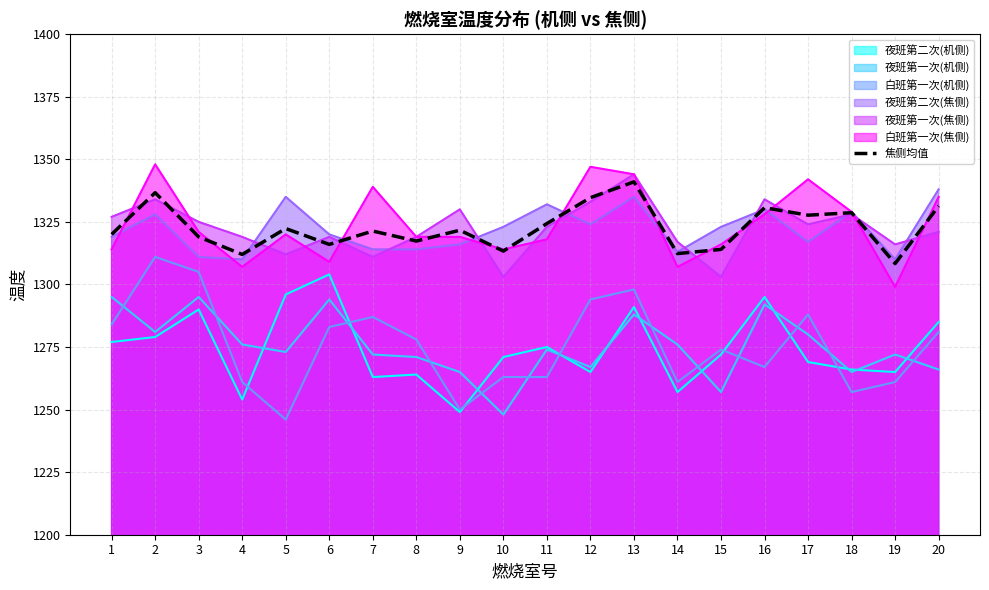

The value at 3 is 1319.0. True or false?

True